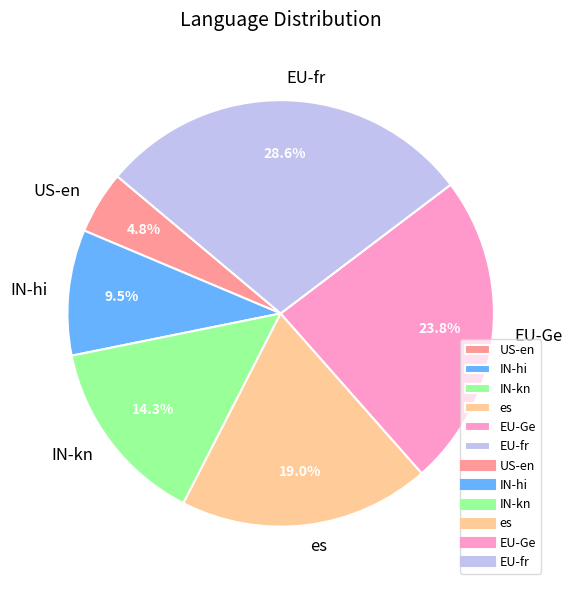

Rank the categories by value from lowest to highest.

US-en, IN-hi, IN-kn, es, EU-Ge, EU-fr